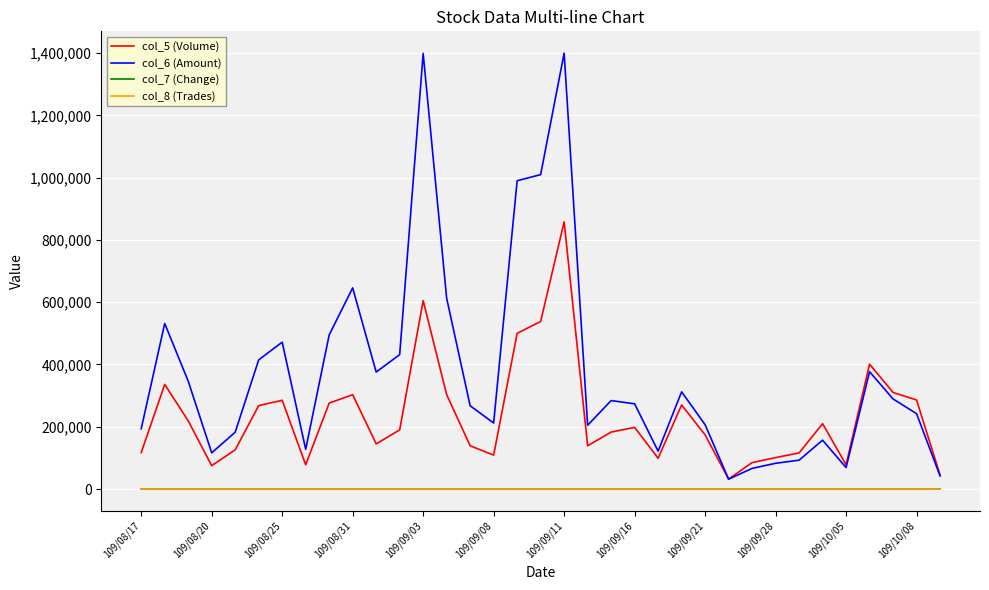

How many values in the col_5 (Volume) series are below 190000?

17